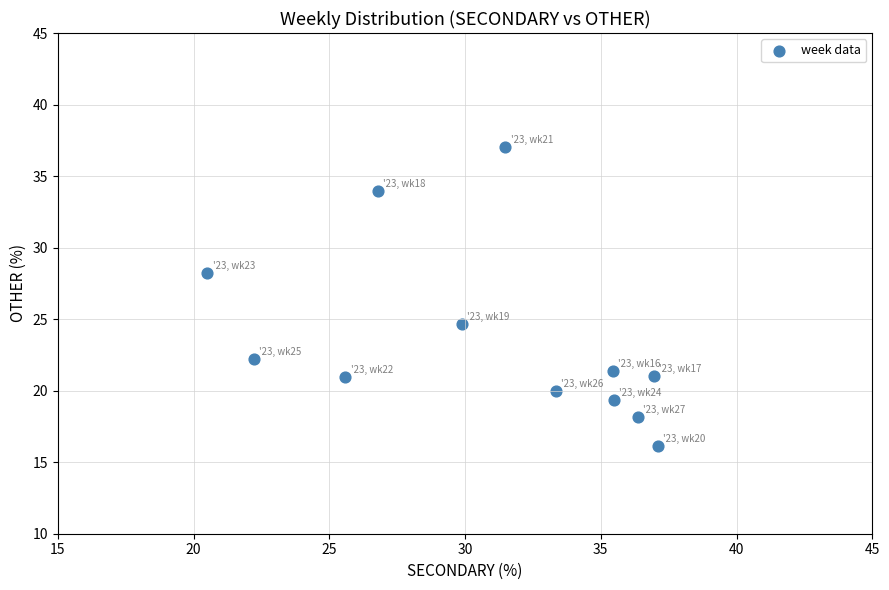

What is the average X value?

30.9